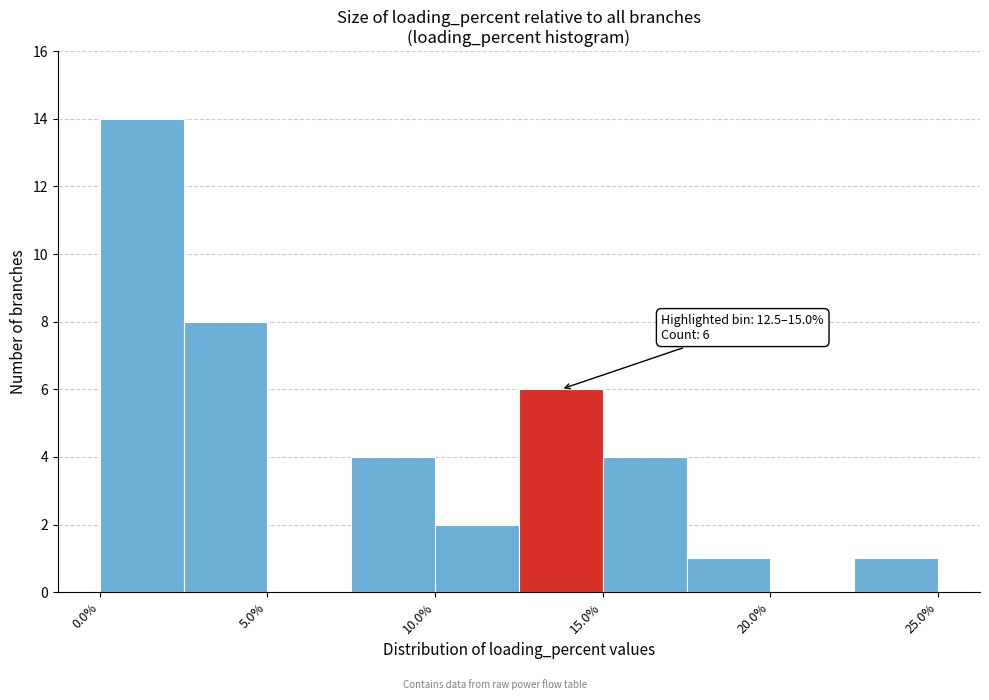

Over which range of the x-axis is the bar tallest?

0.0 to 2.5